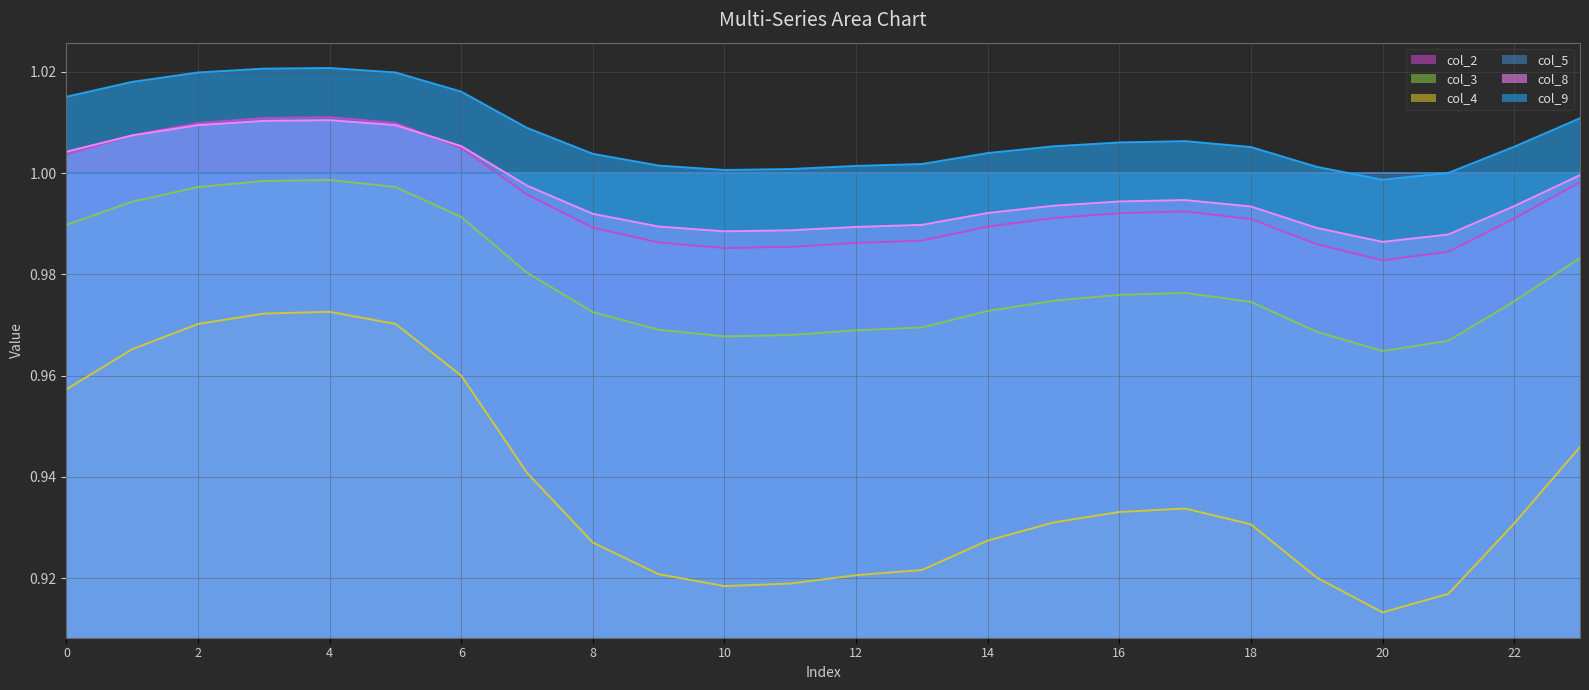

Which series has the widest spread of values?

col_4